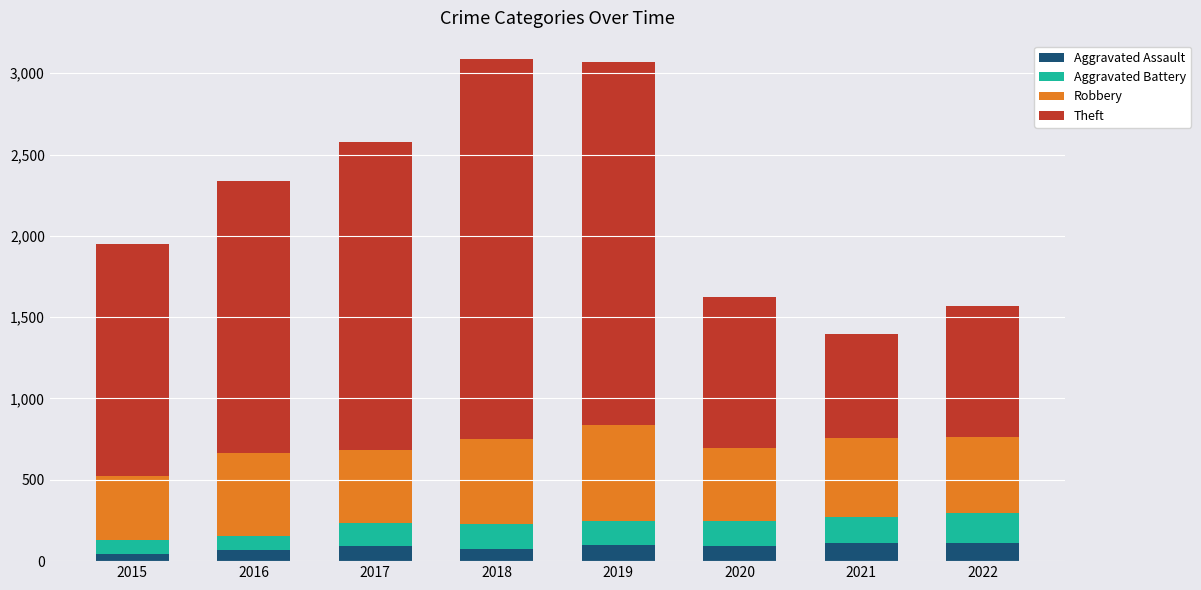

What is the total value across all series at 2022?

1569